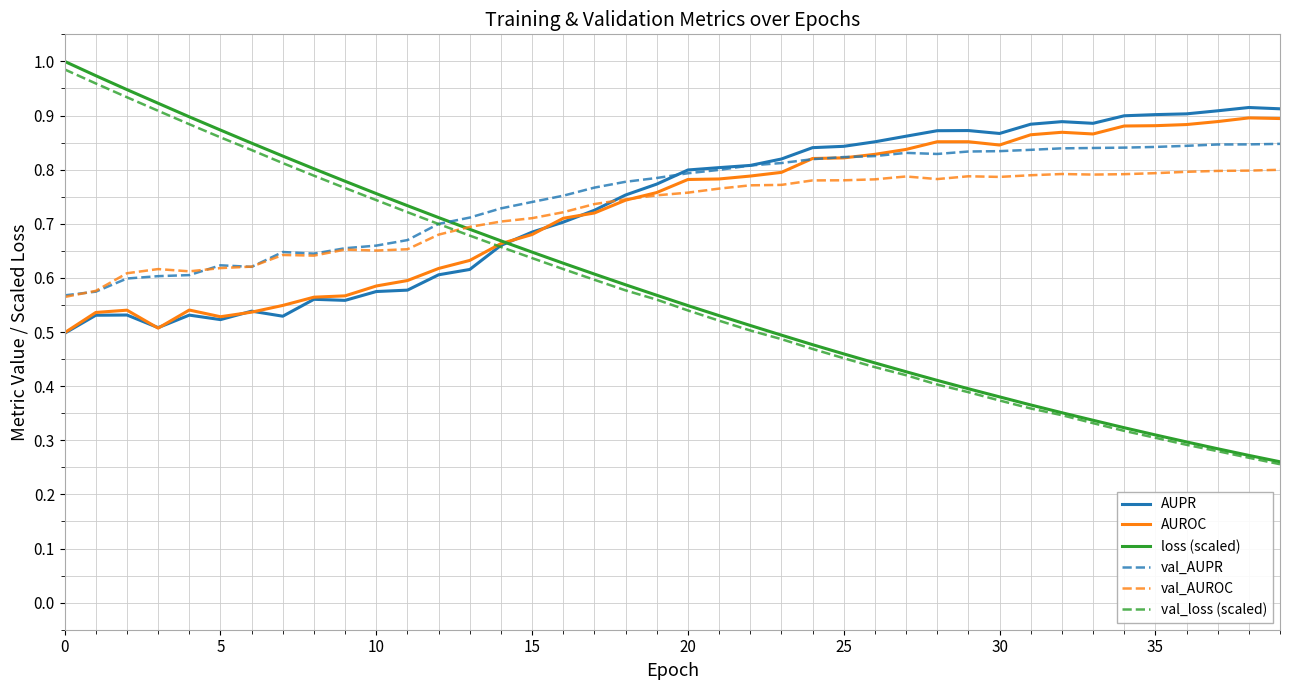

How many times do AUPR and loss (scaled) cross each other?

1